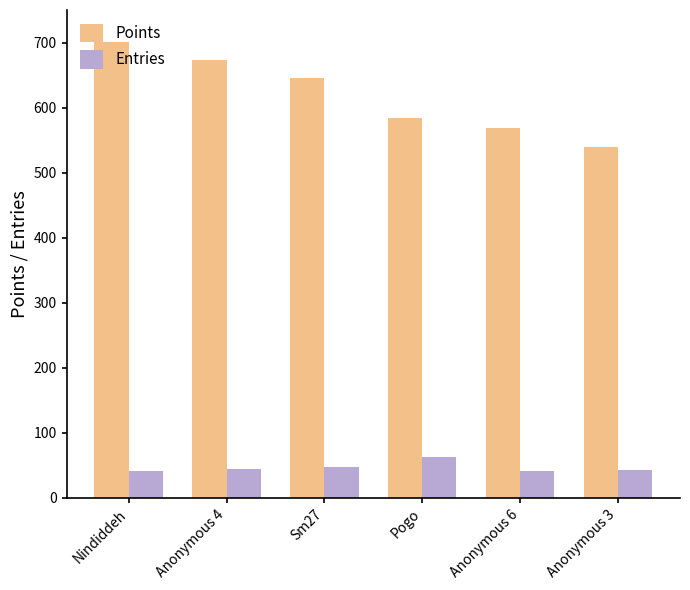

At which category is the sum across all series the highest?

Nindiddeh